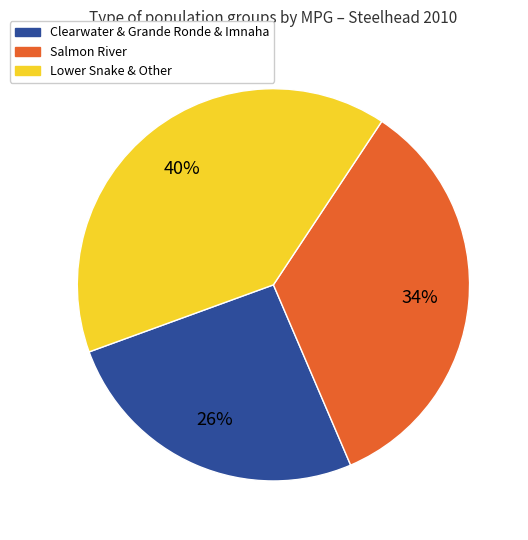

Does any single category account for the majority?

No